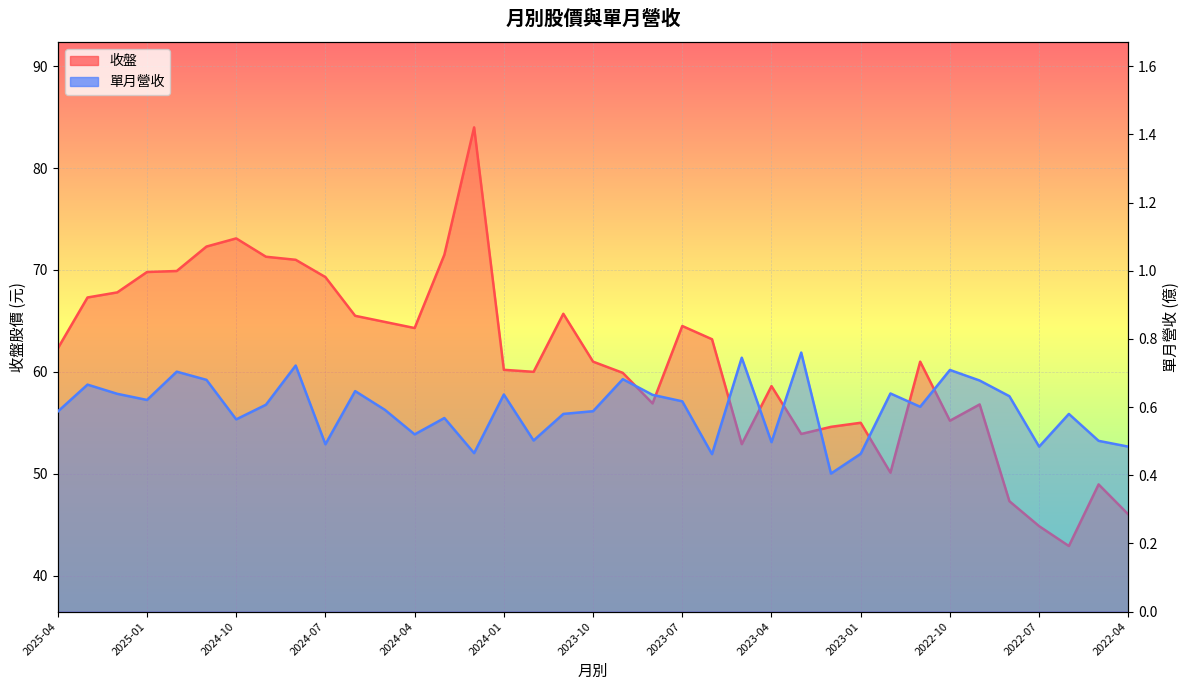

At which category does 收盤 reach its first local peak?

2024-10